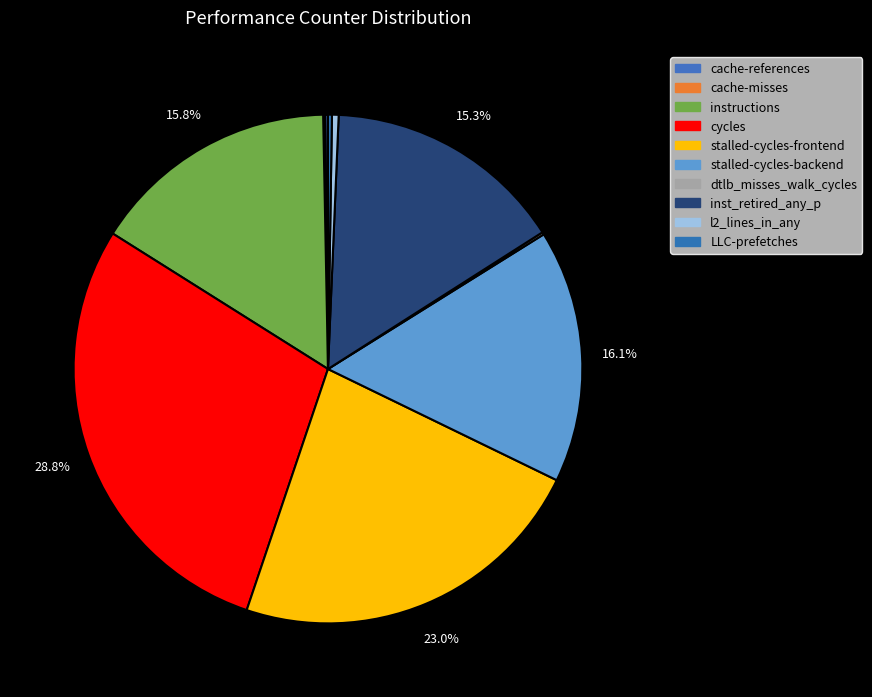

Rank the categories by value from lowest to highest.

cache-misses, dtlb_misses_walk_cycles, cache-references, LLC-prefetches, l2_lines_in_any, inst_retired_any_p, instructions, stalled-cycles-backend, stalled-cycles-frontend, cycles